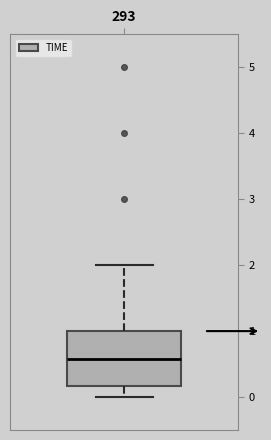

Read this box plot against the y-axis: the position of the median line, the range covered by the box, and the ends of both whiskers. The values are not printed on the chart, so give them approximately, as read against the axis.

median 0.6, box 0.2 to 1.0, whiskers 0.0 to 2.0